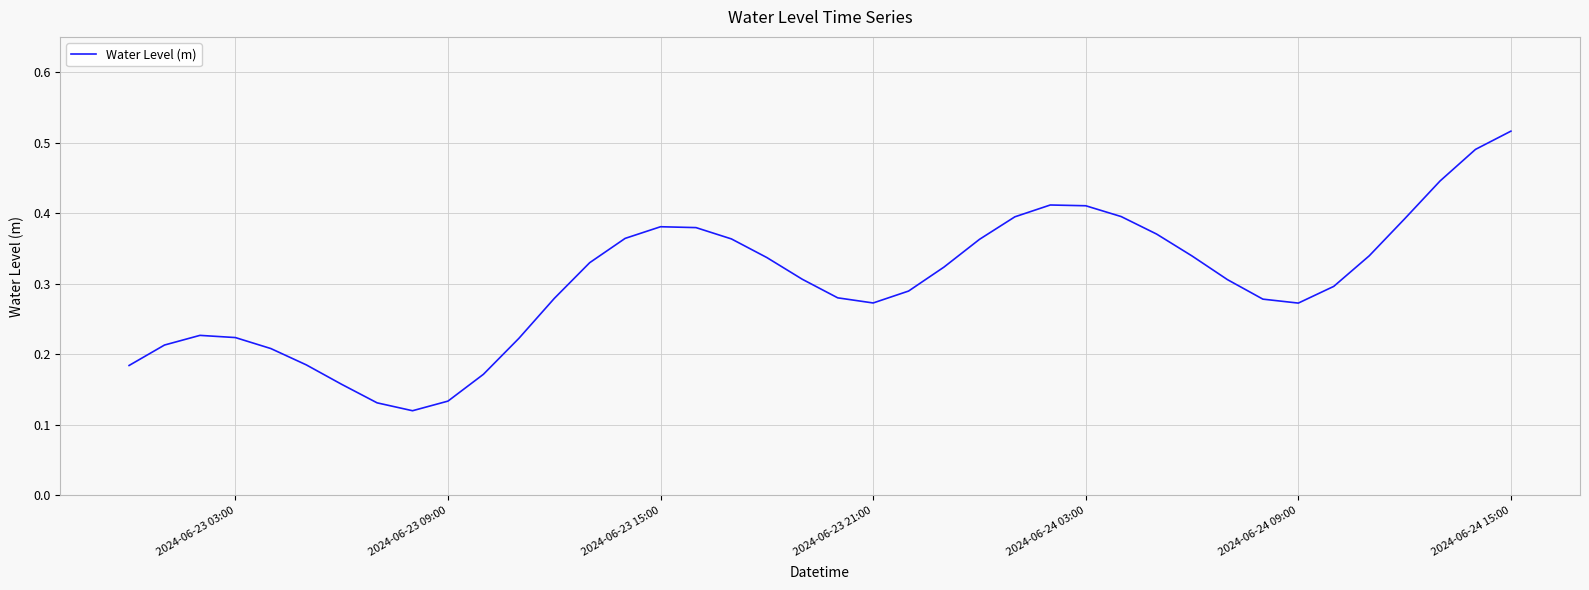

Which label corresponds to the largest value in the chart?

2024-06-24 15:00